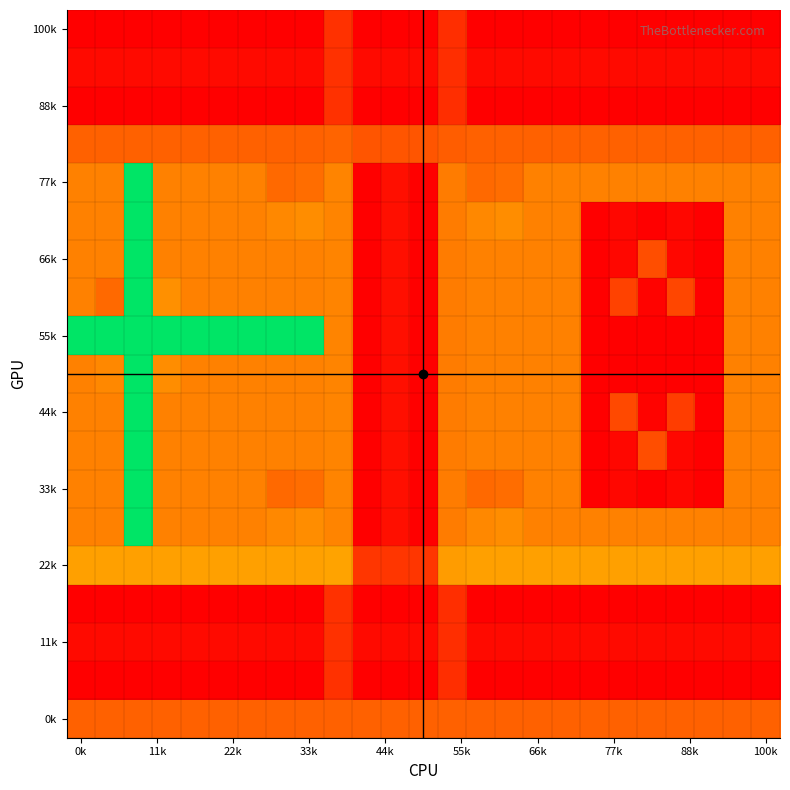

What is the maximum value shown in the chart?

98